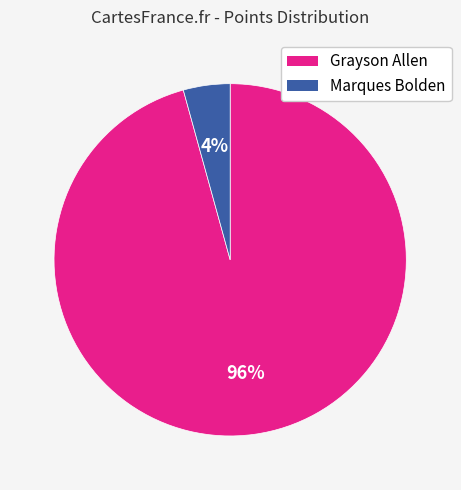

The Marques Bolden slice represents 4% of the pie. True or false?

True